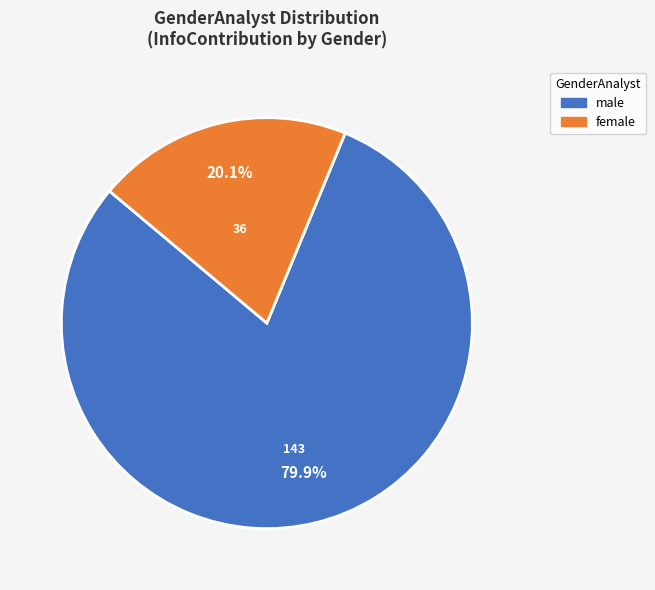

What is the ratio of the value at male to the value at female?

4.0